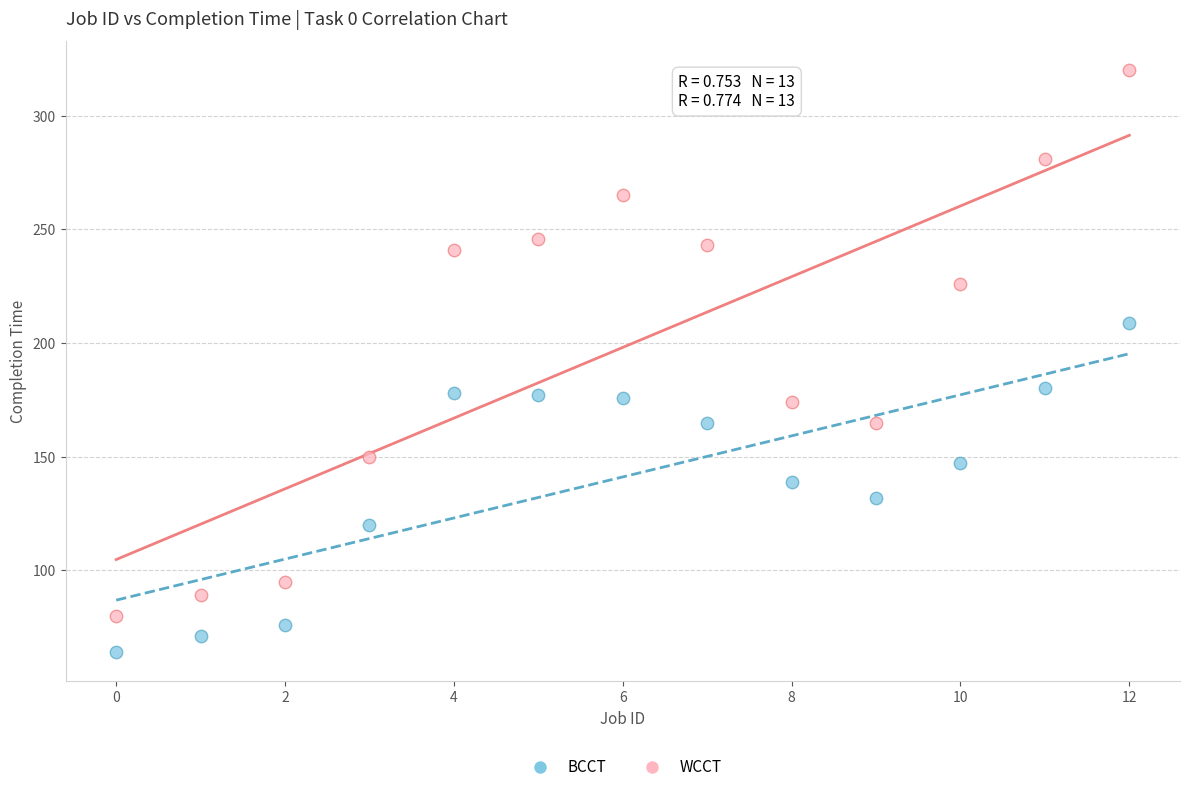

Which series has the widest spread of Y values?

WCCT